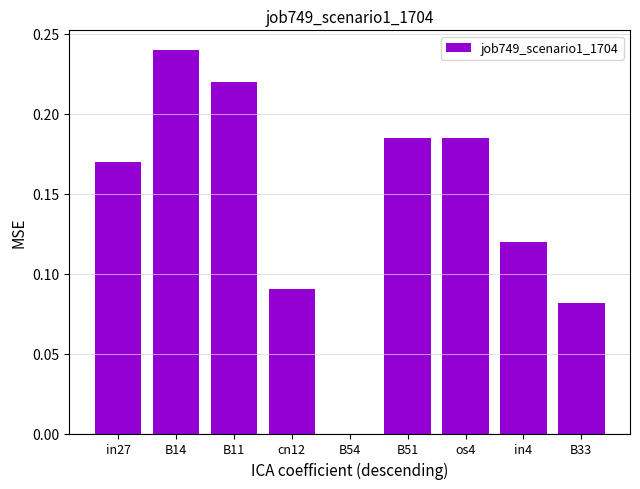

What is the sum of the values at in27 and B11?

0.4